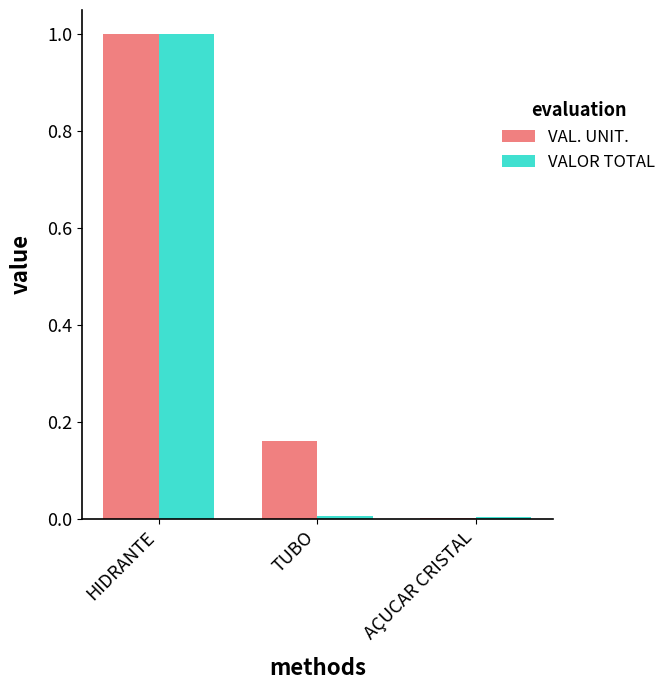

Read the VALOR TOTAL value at HIDRANTE.

1.0